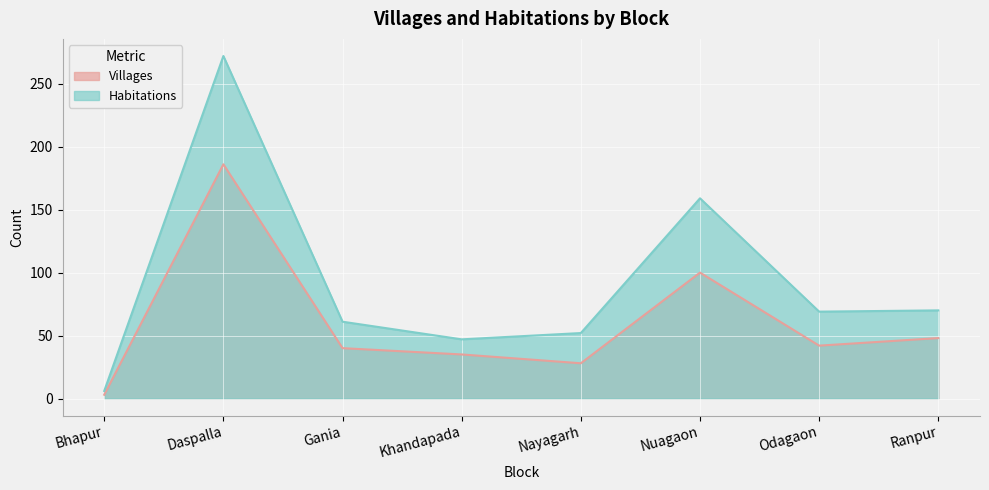

Does the chart display data point markers on the line(s)?

No